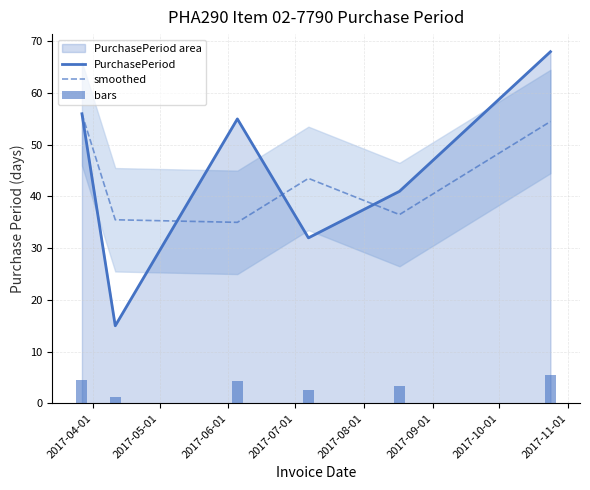

What is the maximum value for PurchasePeriod?

68.0